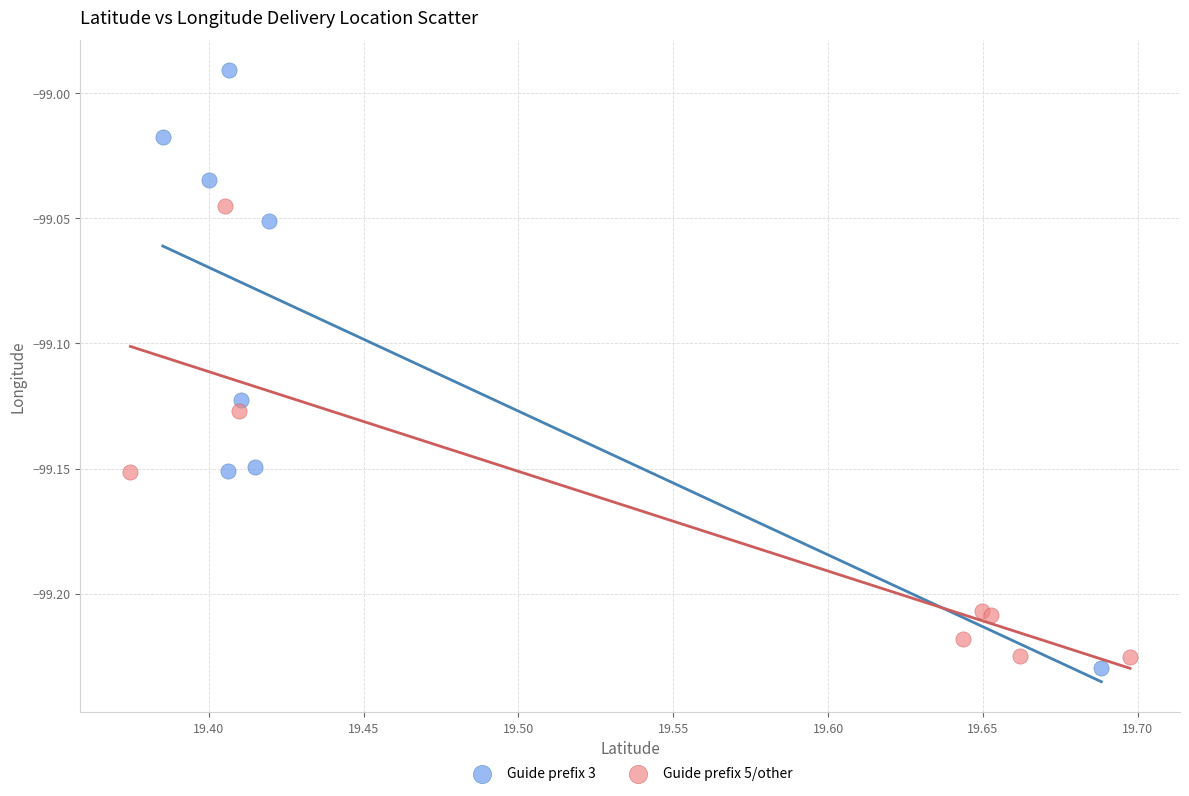

Which series contains the highest Y value?

Guide prefix 3